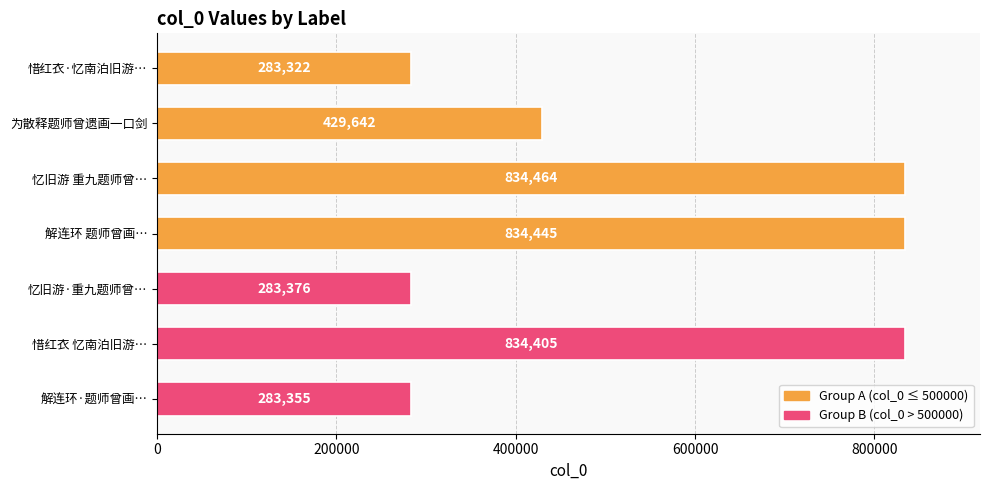

How many data points does each series have?

7